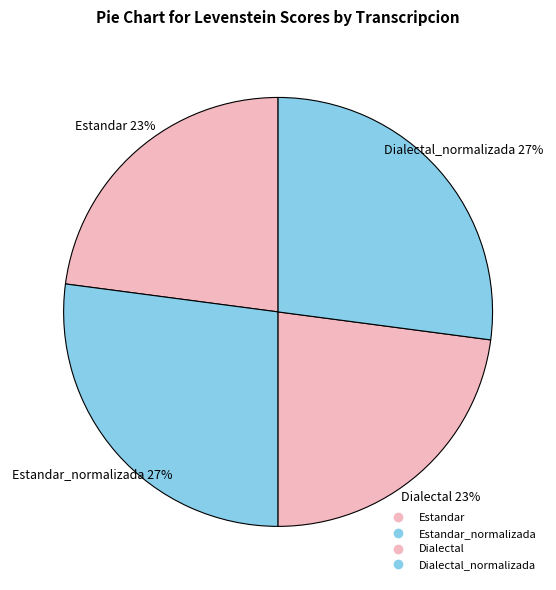

How many segments does this pie chart have?

4